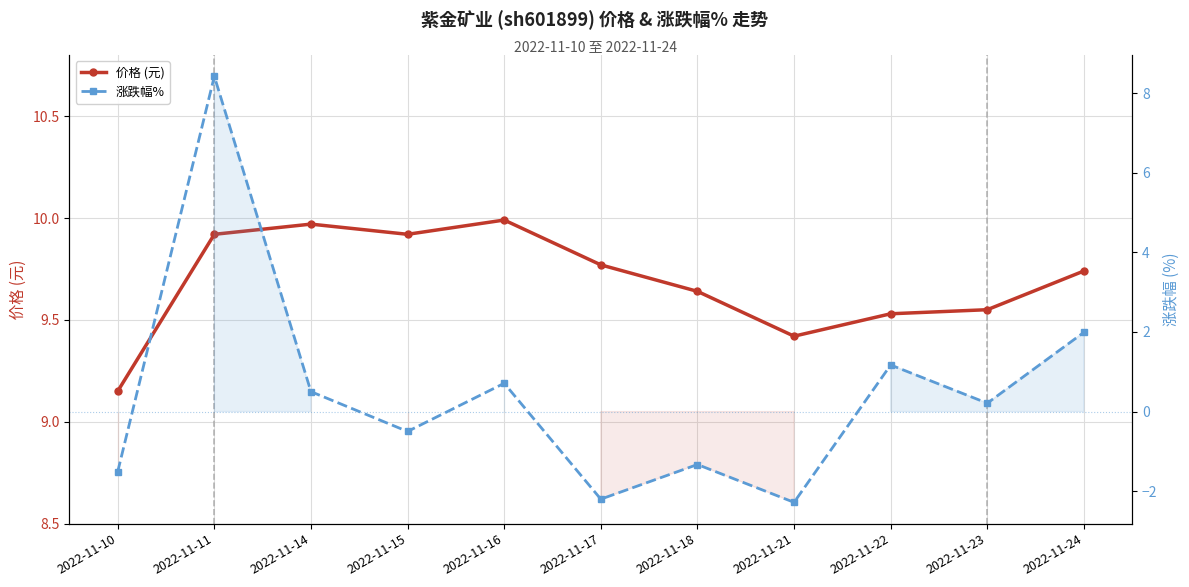

Is it true that 涨跌幅% equals -1.3 at 2022-11-18?

True